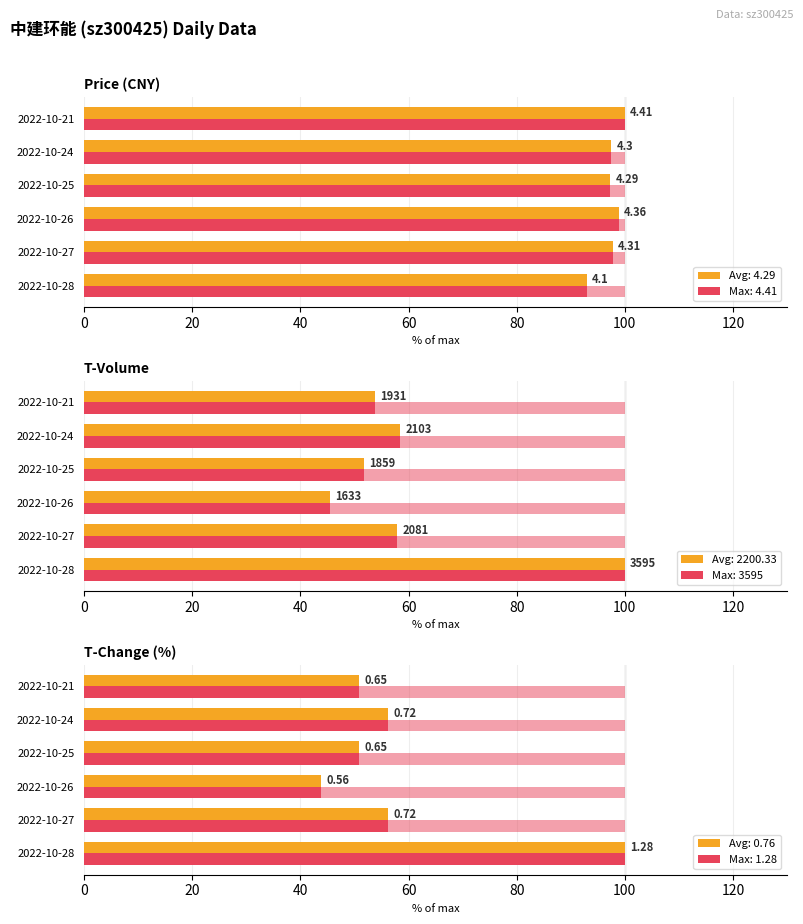

Which series has the widest spread of values?

T-Change (%) value